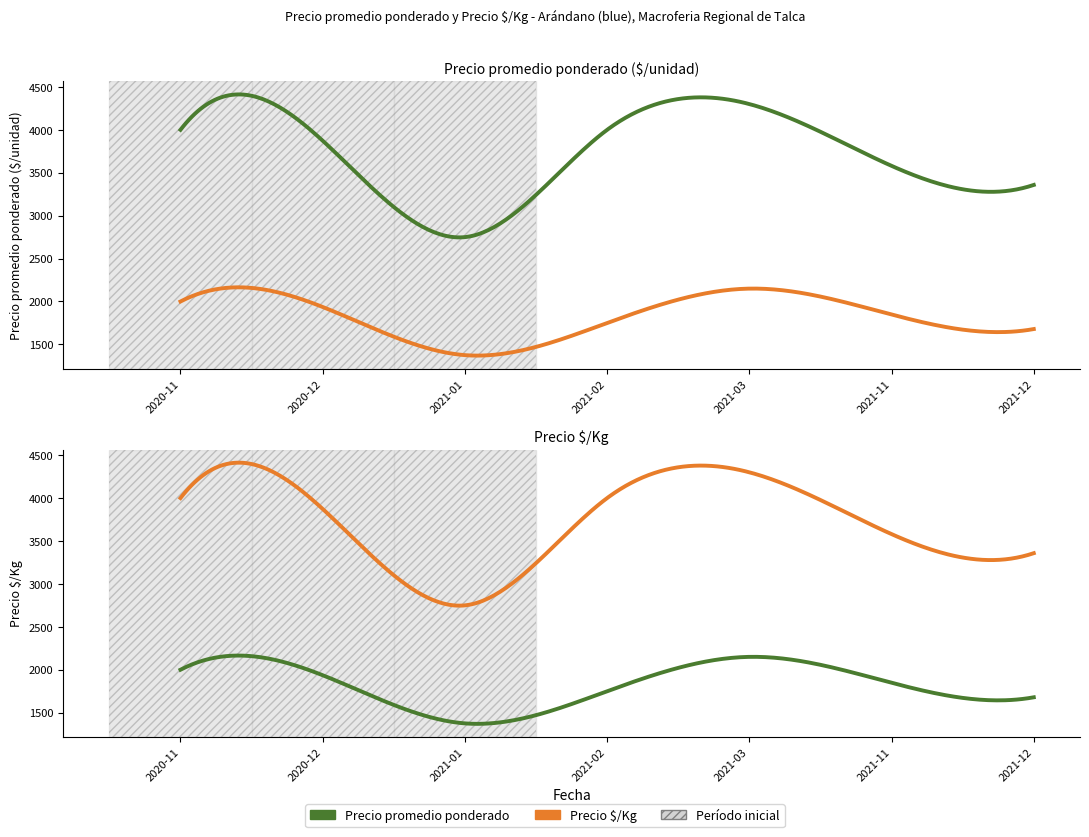

Is this an area chart (filled region under the line)?

No